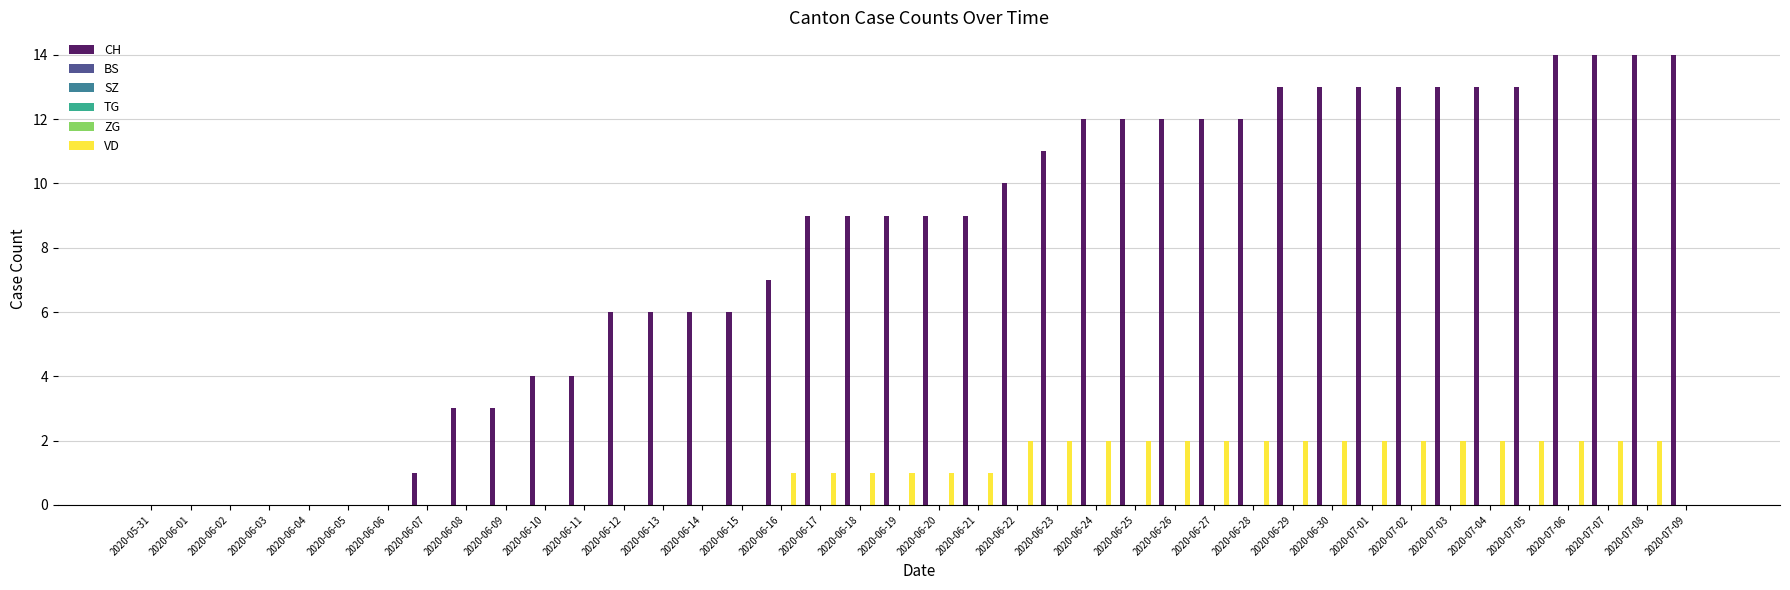

Between 2020-07-07 and 2020-06-01, which is larger?

2020-07-07